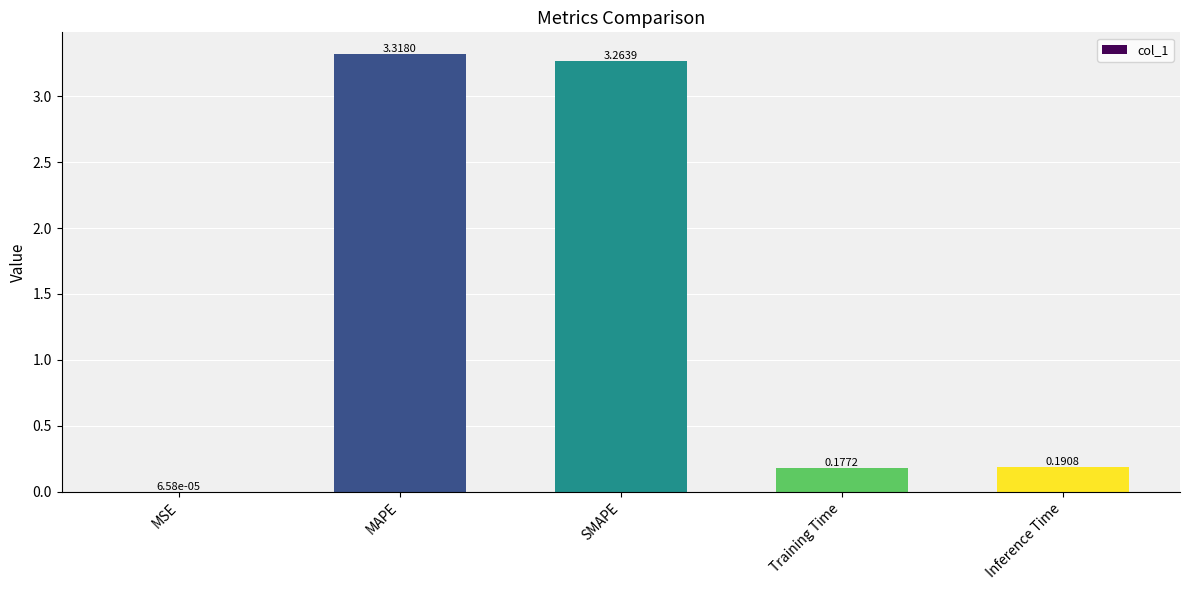

Are the bars horizontal?

No